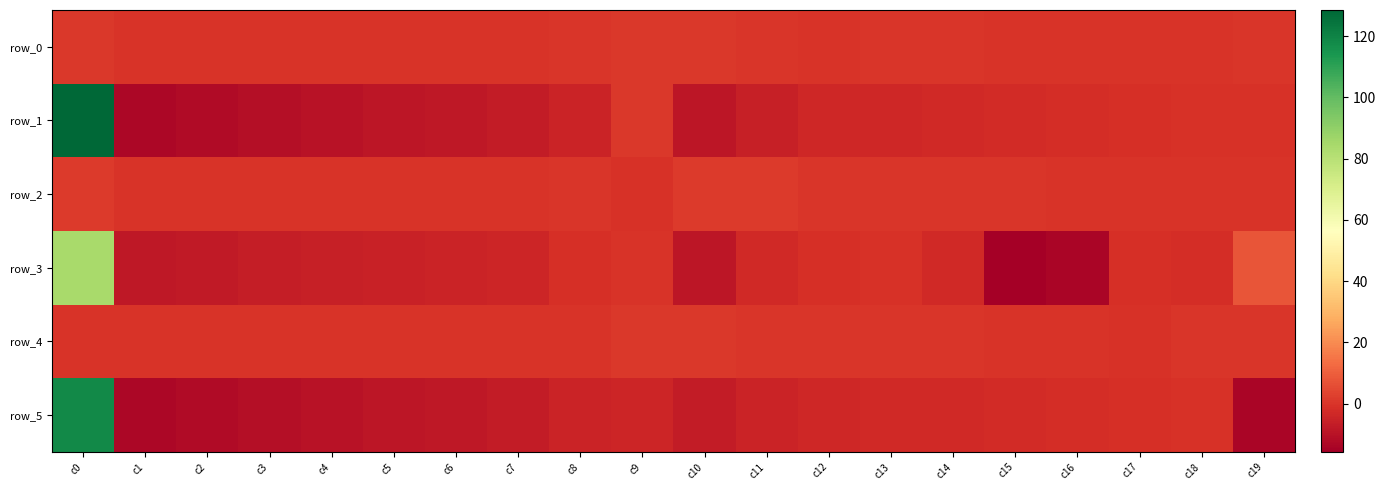

Is the value of row_2 at c3 greater than the value of row_1 at c10?

Yes